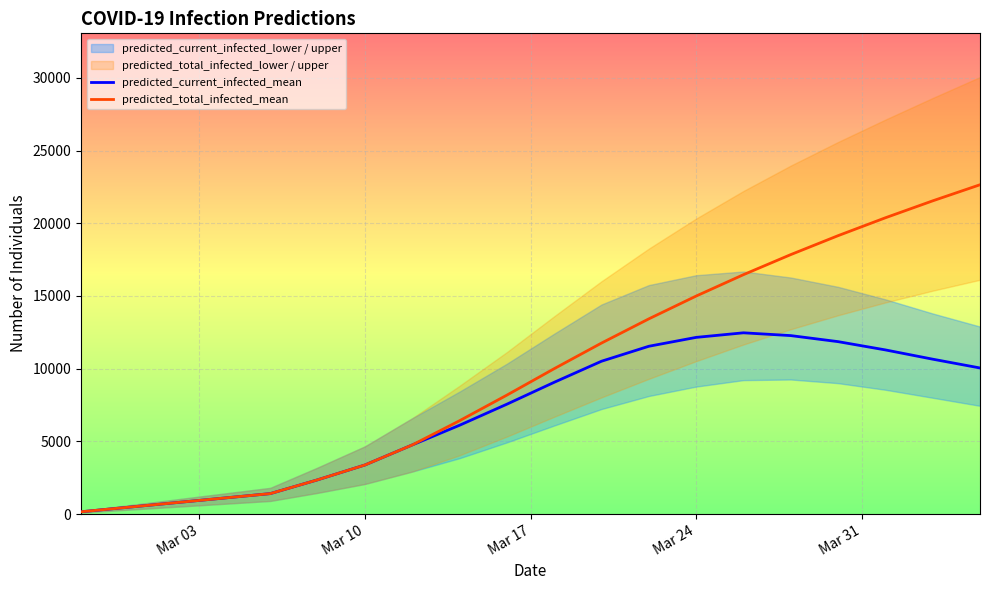

True or false: predicted_total_infected_mean and predicted_current_infected_mean cross at least once.

False